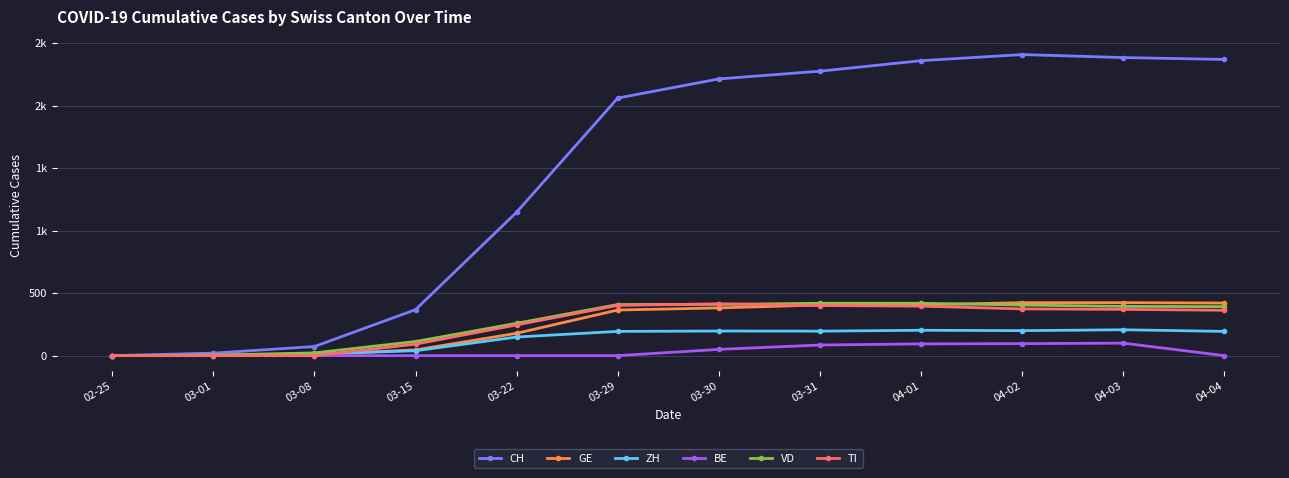

Does the chart have visible grid lines?

Yes